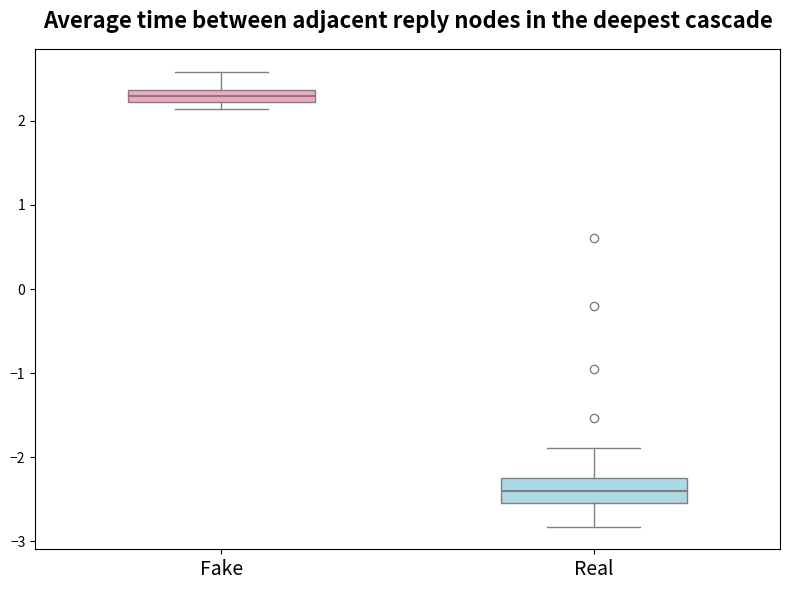

Where is the lower edge of the box for Fake on the y-axis? The values are not printed on the chart, so give them approximately, as read against the axis.

2.2